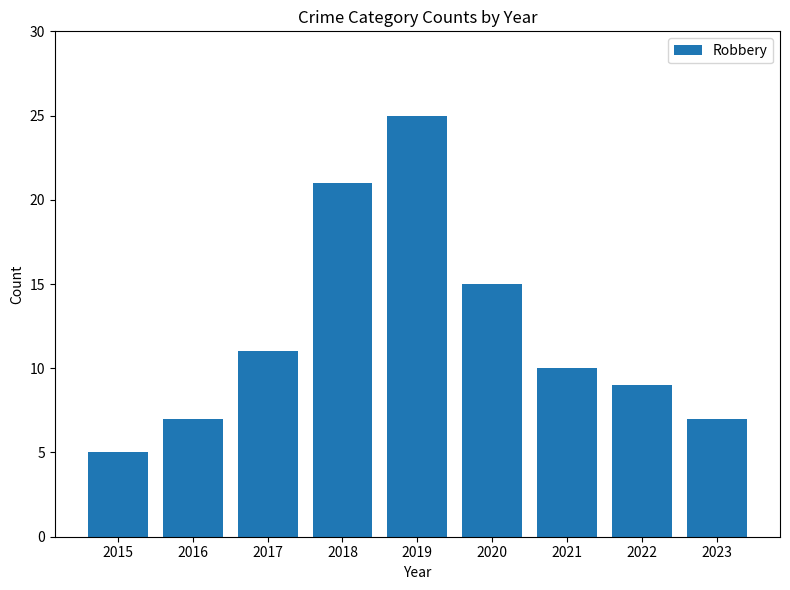

What is the average value?

12